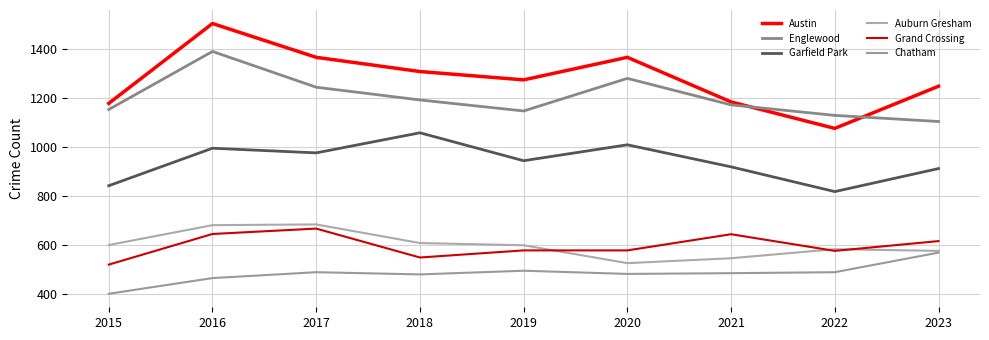

Where is the first local minimum for Grand Crossing?

2018